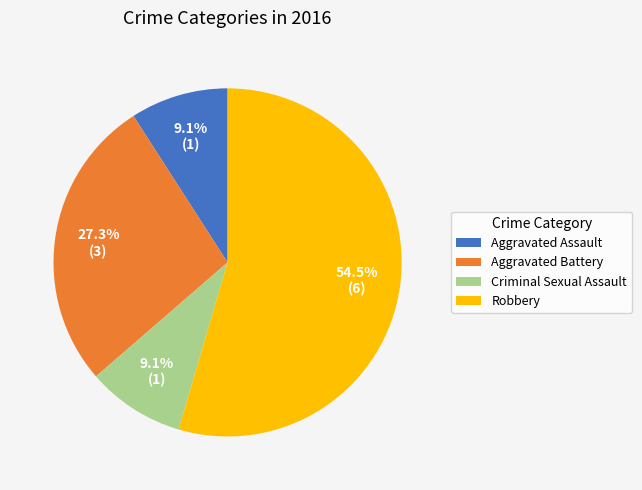

Which slice is the largest?

Robbery